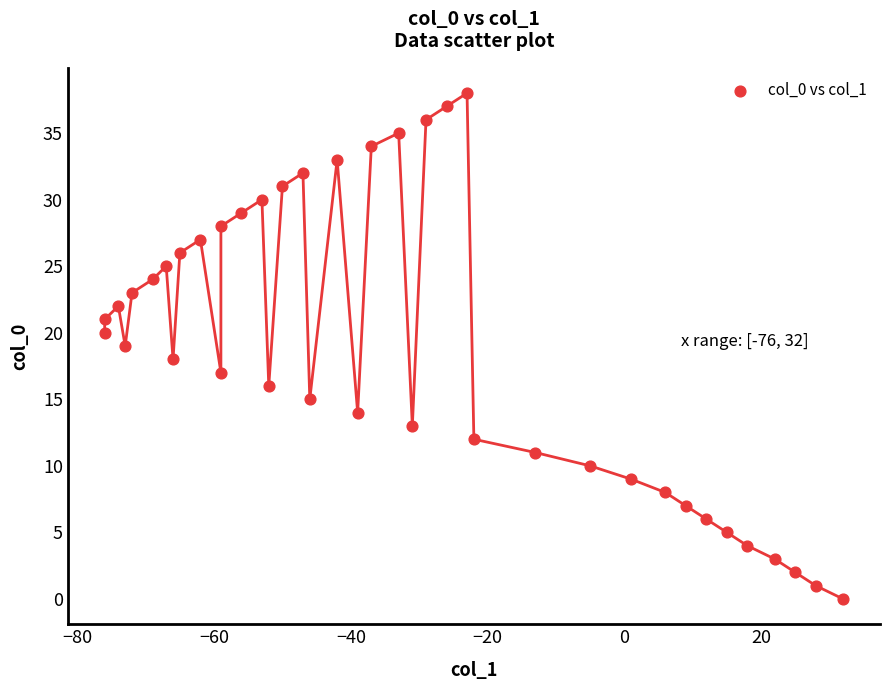

What is the range of Y values (max minus min)?

38